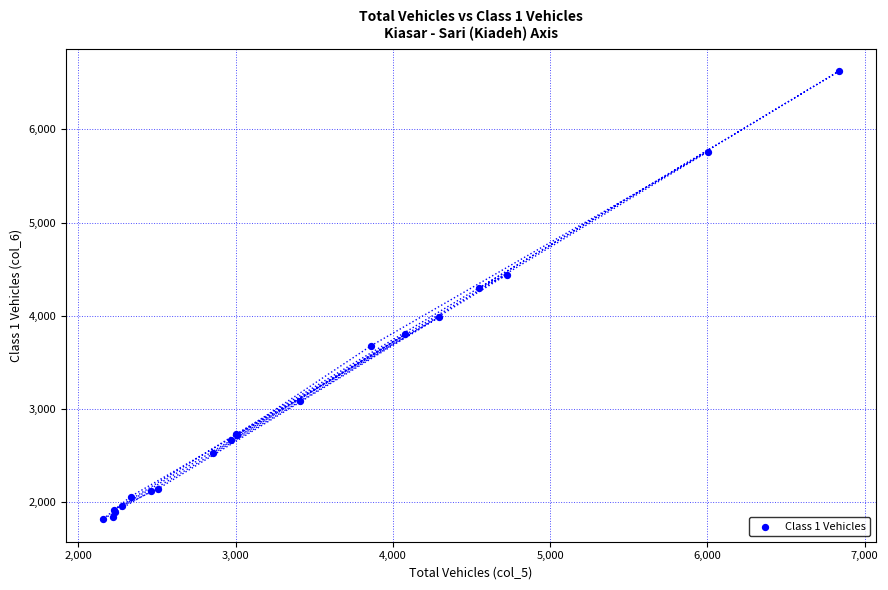

What Y value in the scatter plot is closest to 4221?

4298